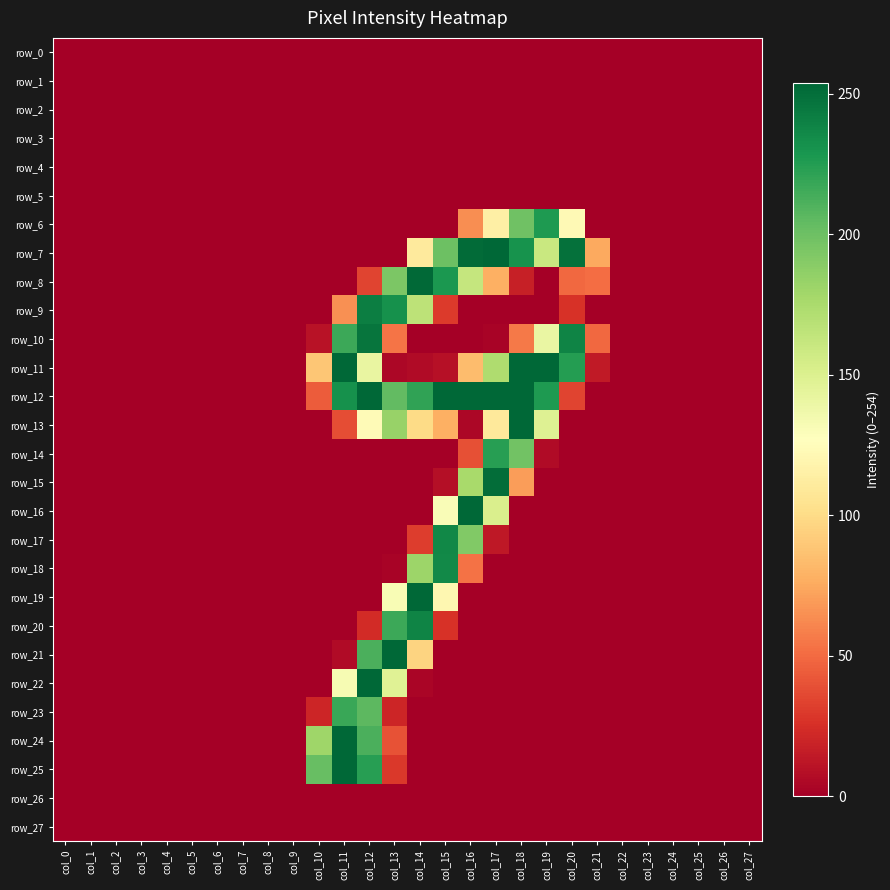

Reading left to right, extract all data points from this chart.

row_0: col_0=0	col_1=0	col_2=0	col_3=0	col_4=0	col_5=0	col_6=0	col_7=0	col_8=0	col_9=0	col_10=0	col_11=0	col_12=0	col_13=0	col_14=0	col_15=0	col_16=0	col_17=0	col_18=0	col_19=0	col_20=0	col_21=0	col_22=0	col_23=0	col_24=0	col_25=0	col_26=0	col_27=0
row_1: col_0=0	col_1=0	col_2=0	col_3=0	col_4=0	col_5=0	col_6=0	col_7=0	col_8=0	col_9=0	col_10=0	col_11=0	col_12=0	col_13=0	col_14=0	col_15=0	col_16=0	col_17=0	col_18=0	col_19=0	col_20=0	col_21=0	col_22=0	col_23=0	col_24=0	col_25=0	col_26=0	col_27=0
row_2: col_0=0	col_1=0	col_2=0	col_3=0	col_4=0	col_5=0	col_6=0	col_7=0	col_8=0	col_9=0	col_10=0	col_11=0	col_12=0	col_13=0	col_14=0	col_15=0	col_16=0	col_17=0	col_18=0	col_19=0	col_20=0	col_21=0	col_22=0	col_23=0	col_24=0	col_25=0	col_26=0	col_27=0
row_3: col_0=0	col_1=0	col_2=0	col_3=0	col_4=0	col_5=0	col_6=0	col_7=0	col_8=0	col_9=0	col_10=0	col_11=0	col_12=0	col_13=0	col_14=0	col_15=0	col_16=0	col_17=0	col_18=0	col_19=0	col_20=0	col_21=0	col_22=0	col_23=0	col_24=0	col_25=0	col_26=0	col_27=0
row_4: col_0=0	col_1=0	col_2=0	col_3=0	col_4=0	col_5=0	col_6=0	col_7=0	col_8=0	col_9=0	col_10=0	col_11=0	col_12=0	col_13=0	col_14=0	col_15=0	col_16=0	col_17=0	col_18=0	col_19=0	col_20=0	col_21=0	col_22=0	col_23=0	col_24=0	col_25=0	col_26=0	col_27=0
row_5: col_0=0	col_1=0	col_2=0	col_3=0	col_4=0	col_5=0	col_6=0	col_7=0	col_8=0	col_9=0	col_10=0	col_11=0	col_12=0	col_13=0	col_14=0	col_15=0	col_16=0	col_17=0	col_18=0	col_19=0	col_20=0	col_21=0	col_22=0	col_23=0	col_24=0	col_25=0	col_26=0	col_27=0
row_6: col_0=0	col_1=0	col_2=0	col_3=0	col_4=0	col_5=0	col_6=0	col_7=0	col_8=0	col_9=0	col_10=0	col_11=0	col_12=0	col_13=0	col_14=0	col_15=0	col_16=64	col_17=115	col_18=199	col_19=227	col_20=123	col_21=0	col_22=0	col_23=0	col_24=0	col_25=0	col_26=0	col_27=0
row_7: col_0=0	col_1=0	col_2=0	col_3=0	col_4=0	col_5=0	col_6=0	col_7=0	col_8=0	col_9=0	col_10=0	col_11=0	col_12=0	col_13=0	col_14=111	col_15=200	col_16=252	col_17=254	col_18=231	col_19=160	col_20=249	col_21=75	col_22=0	col_23=0	col_24=0	col_25=0	col_26=0	col_27=0
row_8: col_0=0	col_1=0	col_2=0	col_3=0	col_4=0	col_5=0	col_6=0	col_7=0	col_8=0	col_9=0	col_10=0	col_11=0	col_12=34	col_13=194	col_14=253	col_15=228	col_16=162	col_17=78	col_18=17	col_19=0	col_20=49	col_21=51	col_22=0	col_23=0	col_24=0	col_25=0	col_26=0	col_27=0
row_9: col_0=0	col_1=0	col_2=0	col_3=0	col_4=0	col_5=0	col_6=0	col_7=0	col_8=0	col_9=0	col_10=0	col_11=65	col_12=242	col_13=232	col_14=166	col_15=30	col_16=0	col_17=0	col_18=0	col_19=0	col_20=26	col_21=0	col_22=0	col_23=0	col_24=0	col_25=0	col_26=0	col_27=0
row_10: col_0=0	col_1=0	col_2=0	col_3=0	col_4=0	col_5=0	col_6=0	col_7=0	col_8=0	col_9=0	col_10=10	col_11=217	col_12=247	col_13=54	col_14=0	col_15=0	col_16=0	col_17=2	col_18=56	col_19=140	col_20=239	col_21=49	col_22=0	col_23=0	col_24=0	col_25=0	col_26=0	col_27=0
row_11: col_0=0	col_1=0	col_2=0	col_3=0	col_4=0	col_5=0	col_6=0	col_7=0	col_8=0	col_9=0	col_10=89	col_11=254	col_12=141	col_13=4	col_14=6	col_15=9	col_16=84	col_17=173	col_18=254	col_19=254	col_20=225	col_21=14	col_22=0	col_23=0	col_24=0	col_25=0	col_26=0	col_27=0
row_12: col_0=0	col_1=0	col_2=0	col_3=0	col_4=0	col_5=0	col_6=0	col_7=0	col_8=0	col_9=0	col_10=44	col_11=232	col_12=254	col_13=204	col_14=221	col_15=254	col_16=254	col_17=254	col_18=254	col_19=227	col_20=34	col_21=0	col_22=0	col_23=0	col_24=0	col_25=0	col_26=0	col_27=0
row_13: col_0=0	col_1=0	col_2=0	col_3=0	col_4=0	col_5=0	col_6=0	col_7=0	col_8=0	col_9=0	col_10=0	col_11=38	col_12=124	col_13=183	col_14=100	col_15=78	col_16=4	col_17=110	col_18=254	col_19=148	col_20=0	col_21=0	col_22=0	col_23=0	col_24=0	col_25=0	col_26=0	col_27=0
row_14: col_0=0	col_1=0	col_2=0	col_3=0	col_4=0	col_5=0	col_6=0	col_7=0	col_8=0	col_9=0	col_10=0	col_11=0	col_12=0	col_13=0	col_14=0	col_15=0	col_16=39	col_17=224	col_18=198	col_19=6	col_20=0	col_21=0	col_22=0	col_23=0	col_24=0	col_25=0	col_26=0	col_27=0
row_15: col_0=0	col_1=0	col_2=0	col_3=0	col_4=0	col_5=0	col_6=0	col_7=0	col_8=0	col_9=0	col_10=0	col_11=0	col_12=0	col_13=0	col_14=0	col_15=8	col_16=176	col_17=251	col_18=70	col_19=0	col_20=0	col_21=0	col_22=0	col_23=0	col_24=0	col_25=0	col_26=0	col_27=0
row_16: col_0=0	col_1=0	col_2=0	col_3=0	col_4=0	col_5=0	col_6=0	col_7=0	col_8=0	col_9=0	col_10=0	col_11=0	col_12=0	col_13=0	col_14=0	col_15=130	col_16=254	col_17=151	col_18=0	col_19=0	col_20=0	col_21=0	col_22=0	col_23=0	col_24=0	col_25=0	col_26=0	col_27=0
row_17: col_0=0	col_1=0	col_2=0	col_3=0	col_4=0	col_5=0	col_6=0	col_7=0	col_8=0	col_9=0	col_10=0	col_11=0	col_12=0	col_13=0	col_14=31	col_15=237	col_16=192	col_17=13	col_18=0	col_19=0	col_20=0	col_21=0	col_22=0	col_23=0	col_24=0	col_25=0	col_26=0	col_27=0
row_18: col_0=0	col_1=0	col_2=0	col_3=0	col_4=0	col_5=0	col_6=0	col_7=0	col_8=0	col_9=0	col_10=0	col_11=0	col_12=0	col_13=2	col_14=181	col_15=236	col_16=53	col_17=0	col_18=0	col_19=0	col_20=0	col_21=0	col_22=0	col_23=0	col_24=0	col_25=0	col_26=0	col_27=0
row_19: col_0=0	col_1=0	col_2=0	col_3=0	col_4=0	col_5=0	col_6=0	col_7=0	col_8=0	col_9=0	col_10=0	col_11=0	col_12=0	col_13=131	col_14=254	col_15=121	col_16=0	col_17=0	col_18=0	col_19=0	col_20=0	col_21=0	col_22=0	col_23=0	col_24=0	col_25=0	col_26=0	col_27=0
row_20: col_0=0	col_1=0	col_2=0	col_3=0	col_4=0	col_5=0	col_6=0	col_7=0	col_8=0	col_9=0	col_10=0	col_11=0	col_12=23	col_13=217	col_14=239	col_15=26	col_16=0	col_17=0	col_18=0	col_19=0	col_20=0	col_21=0	col_22=0	col_23=0	col_24=0	col_25=0	col_26=0	col_27=0
row_21: col_0=0	col_1=0	col_2=0	col_3=0	col_4=0	col_5=0	col_6=0	col_7=0	col_8=0	col_9=0	col_10=0	col_11=6	col_12=212	col_13=254	col_14=96	col_15=0	col_16=0	col_17=0	col_18=0	col_19=0	col_20=0	col_21=0	col_22=0	col_23=0	col_24=0	col_25=0	col_26=0	col_27=0
row_22: col_0=0	col_1=0	col_2=0	col_3=0	col_4=0	col_5=0	col_6=0	col_7=0	col_8=0	col_9=0	col_10=0	col_11=132	col_12=254	col_13=147	col_14=3	col_15=0	col_16=0	col_17=0	col_18=0	col_19=0	col_20=0	col_21=0	col_22=0	col_23=0	col_24=0	col_25=0	col_26=0	col_27=0
row_23: col_0=0	col_1=0	col_2=0	col_3=0	col_4=0	col_5=0	col_6=0	col_7=0	col_8=0	col_9=0	col_10=20	col_11=218	col_12=206	col_13=20	col_14=0	col_15=0	col_16=0	col_17=0	col_18=0	col_19=0	col_20=0	col_21=0	col_22=0	col_23=0	col_24=0	col_25=0	col_26=0	col_27=0
row_24: col_0=0	col_1=0	col_2=0	col_3=0	col_4=0	col_5=0	col_6=0	col_7=0	col_8=0	col_9=0	col_10=180	col_11=254	col_12=212	col_13=40	col_14=0	col_15=0	col_16=0	col_17=0	col_18=0	col_19=0	col_20=0	col_21=0	col_22=0	col_23=0	col_24=0	col_25=0	col_26=0	col_27=0
row_25: col_0=0	col_1=0	col_2=0	col_3=0	col_4=0	col_5=0	col_6=0	col_7=0	col_8=0	col_9=0	col_10=202	col_11=254	col_12=224	col_13=29	col_14=0	col_15=0	col_16=0	col_17=0	col_18=0	col_19=0	col_20=0	col_21=0	col_22=0	col_23=0	col_24=0	col_25=0	col_26=0	col_27=0
row_26: col_0=0	col_1=0	col_2=0	col_3=0	col_4=0	col_5=0	col_6=0	col_7=0	col_8=0	col_9=0	col_10=0	col_11=0	col_12=0	col_13=0	col_14=0	col_15=0	col_16=0	col_17=0	col_18=0	col_19=0	col_20=0	col_21=0	col_22=0	col_23=0	col_24=0	col_25=0	col_26=0	col_27=0
row_27: col_0=0	col_1=0	col_2=0	col_3=0	col_4=0	col_5=0	col_6=0	col_7=0	col_8=0	col_9=0	col_10=0	col_11=0	col_12=0	col_13=0	col_14=0	col_15=0	col_16=0	col_17=0	col_18=0	col_19=0	col_20=0	col_21=0	col_22=0	col_23=0	col_24=0	col_25=0	col_26=0	col_27=0